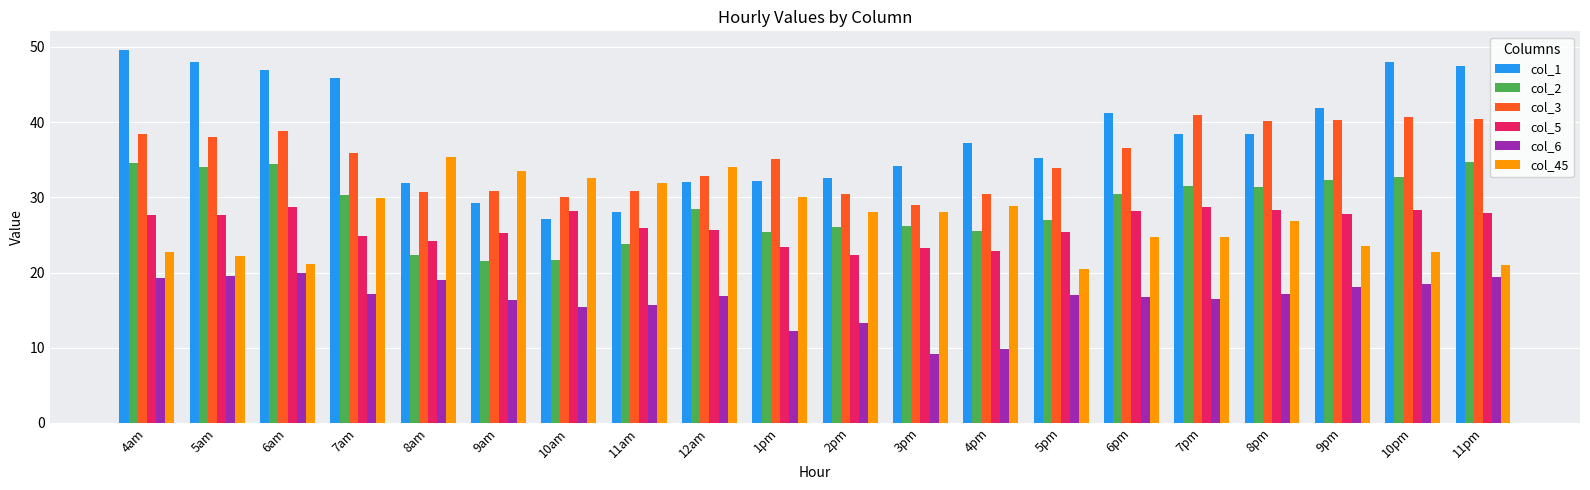

What is the highest value of the col_2 series?

34.6